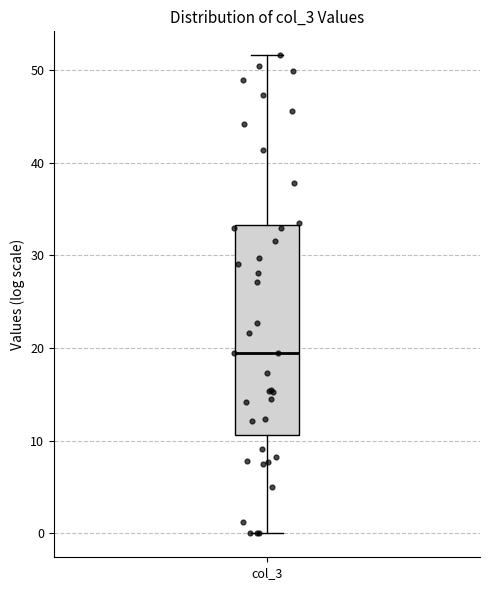

Transcribe this box plot: give where the median line is, the range the box spans, and where the two whiskers end, as read against the y-axis. The values are not printed on the chart, so give them approximately, as read against the axis.

median 20, box 11 to 33, whiskers 0 to 52